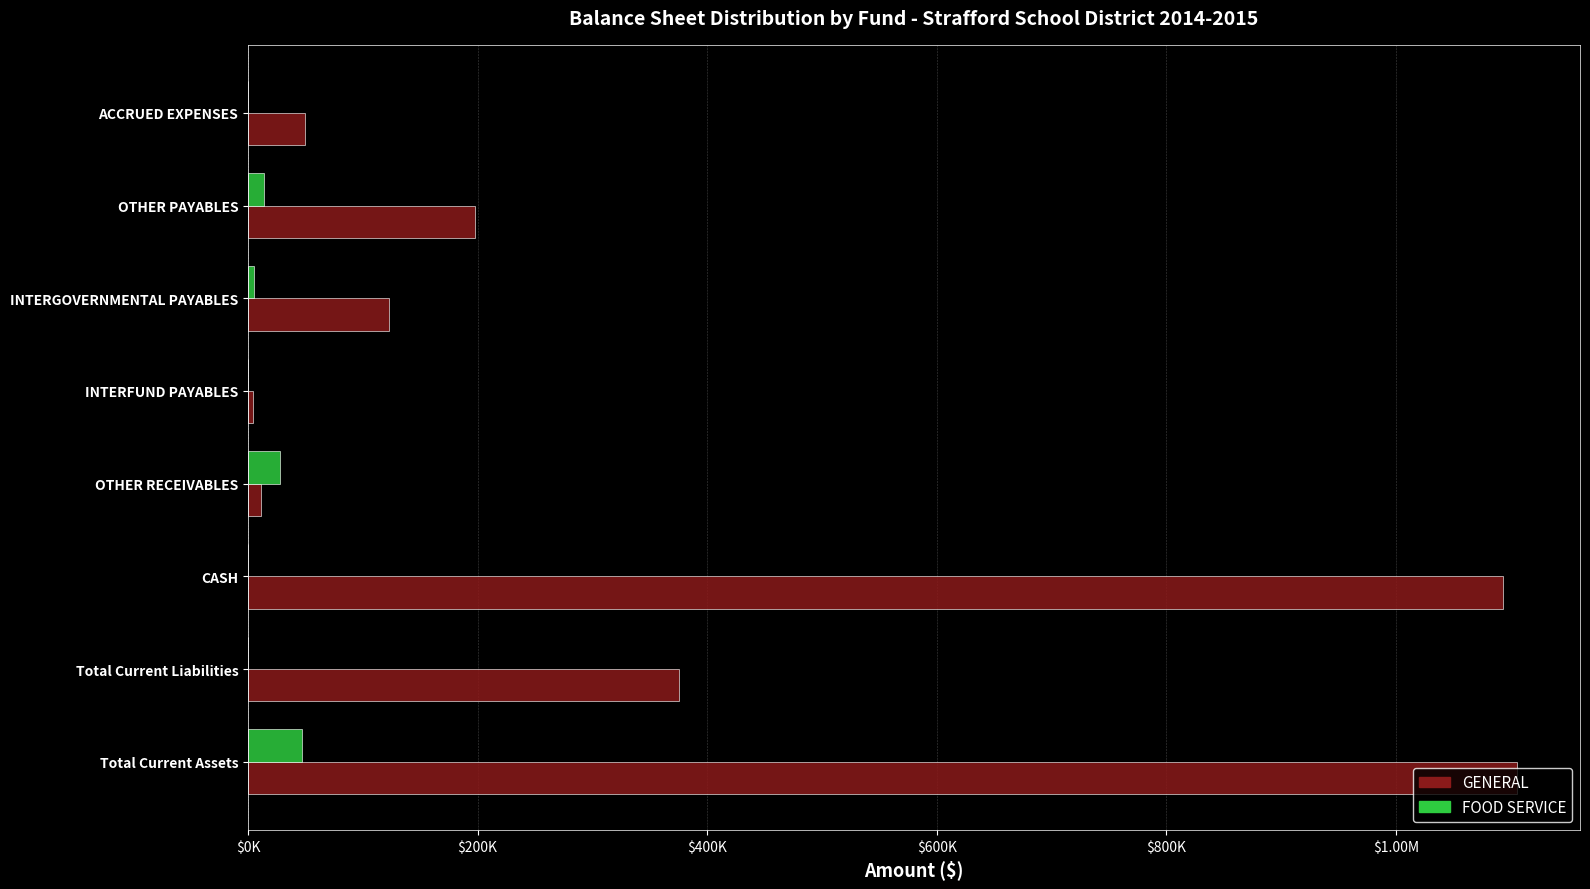

What are all the series names shown in the legend?

GENERAL, FOOD SERVICE